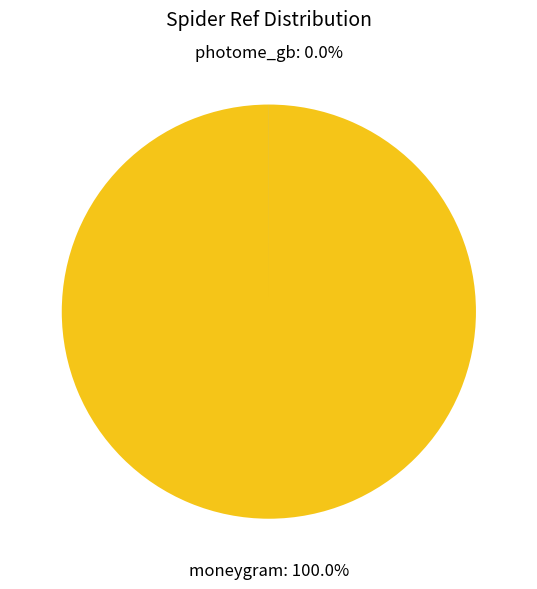

Which category has the biggest portion of the pie?

moneygram